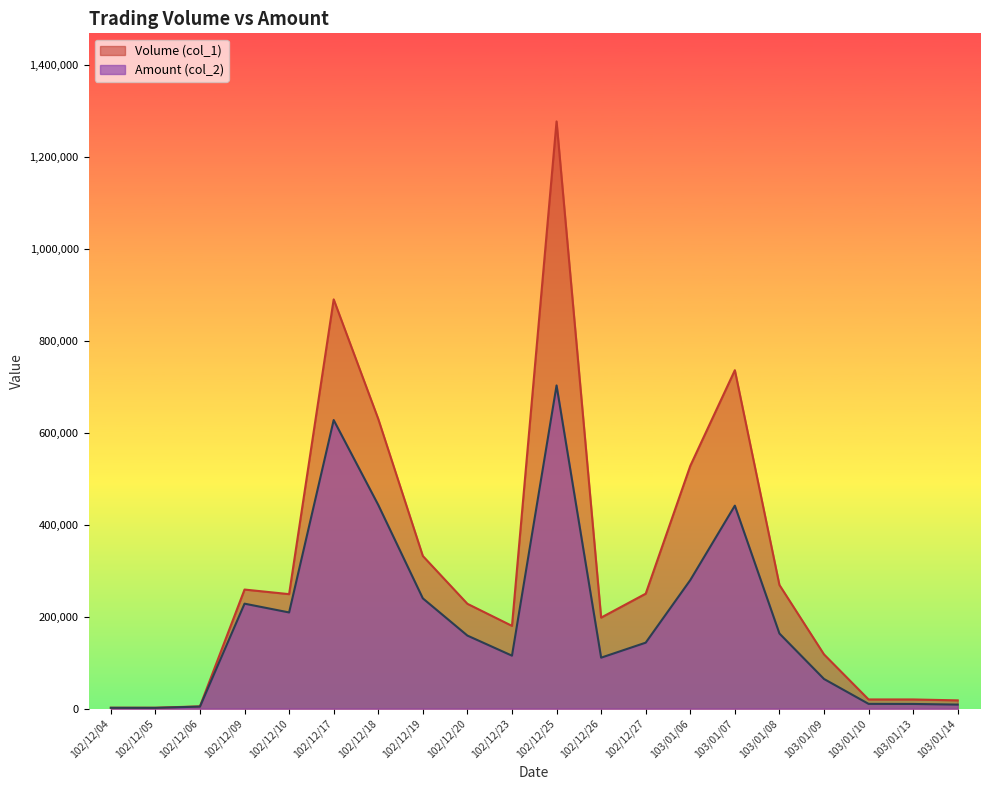

Reading left to right, what are all the values shown in this chart?

Volume (col_1): 2000	2000	5000	259000	249000	890000	630000	332000	228000	180000	1277000	198000	250000	528000	736000	269000	118000	20000	20000	18000
Amount (col_2): 1780	1700	4450	228300	209200	627600	443000	239830	158900	115200	702840	110880	143500	279570	441460	163410	64520	10400	10200	8820